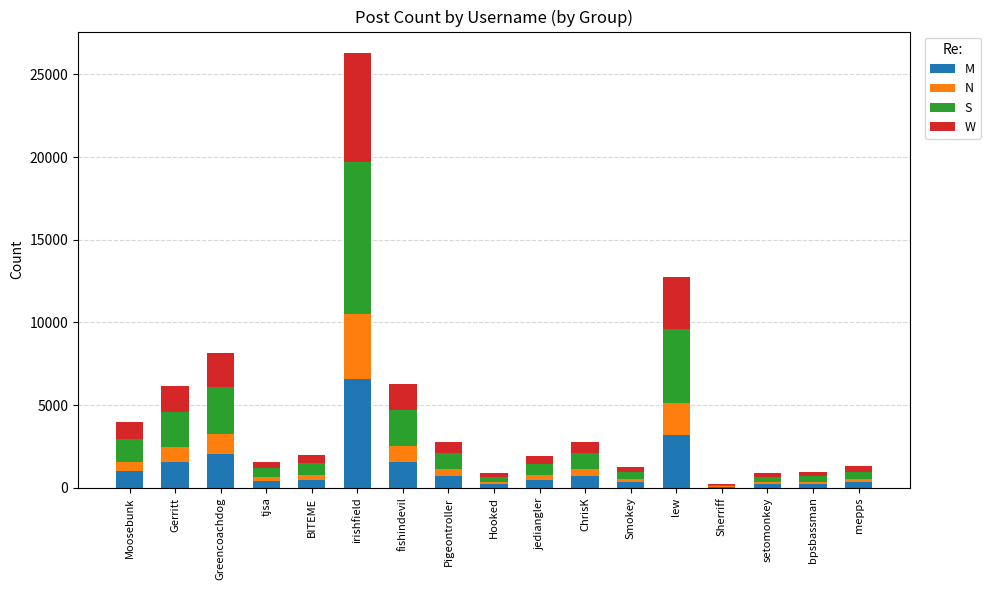

At which category is the sum across all series the highest?

irishfield